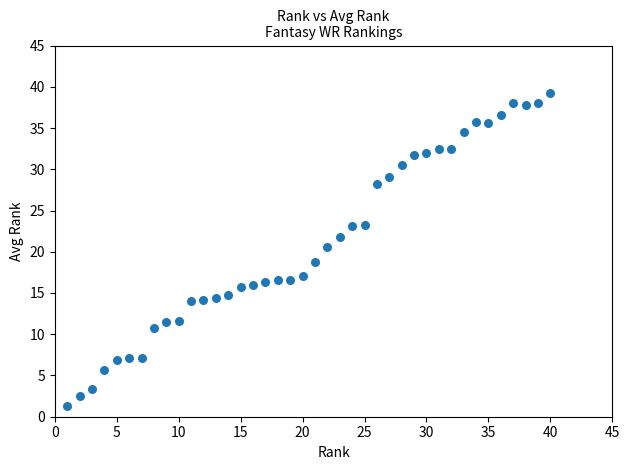

What Y value in the scatter plot is closest to 20?

20.6